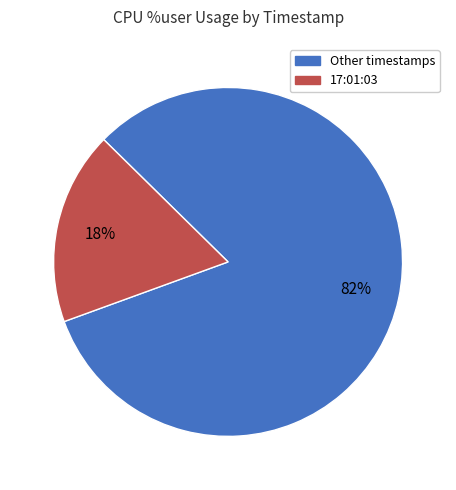

Is there any slice that represents more than half of the pie?

Yes